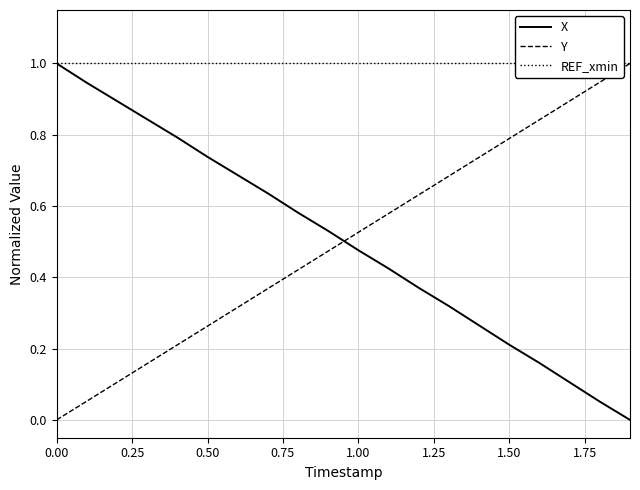

Does the chart display data point markers on the line(s)?

No